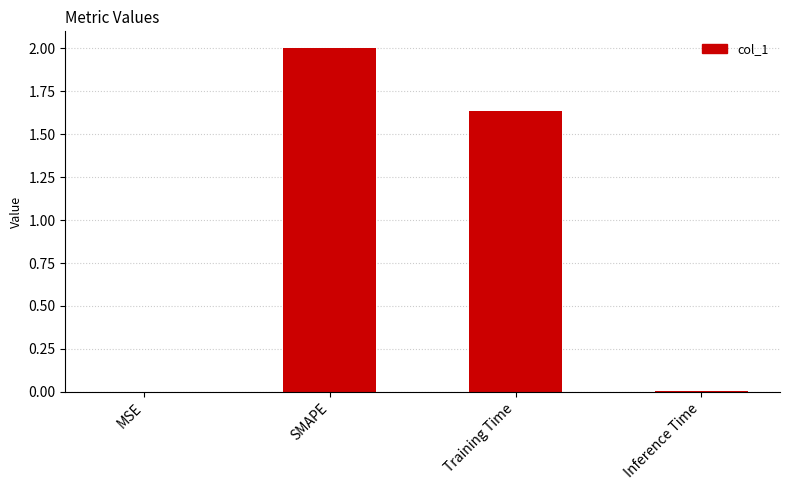

What value does the data have at SMAPE?

2.0